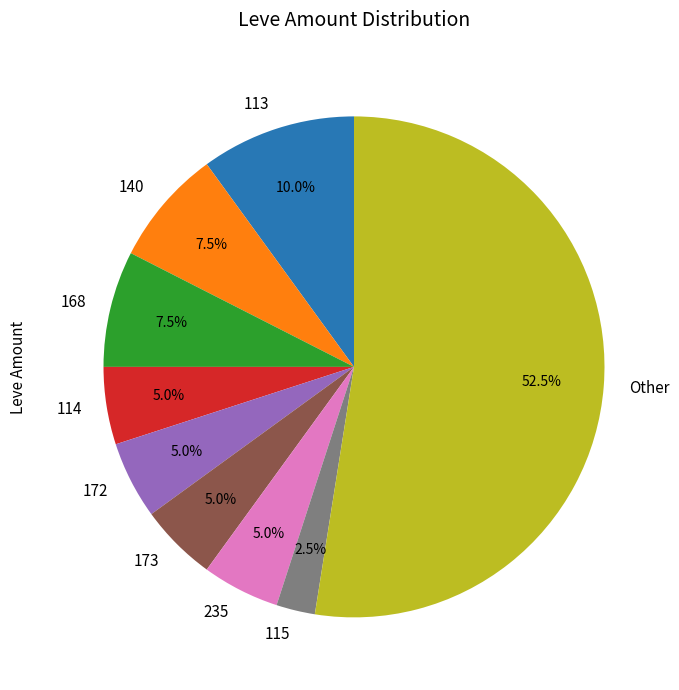

What is the smallest slice in the pie chart?

115